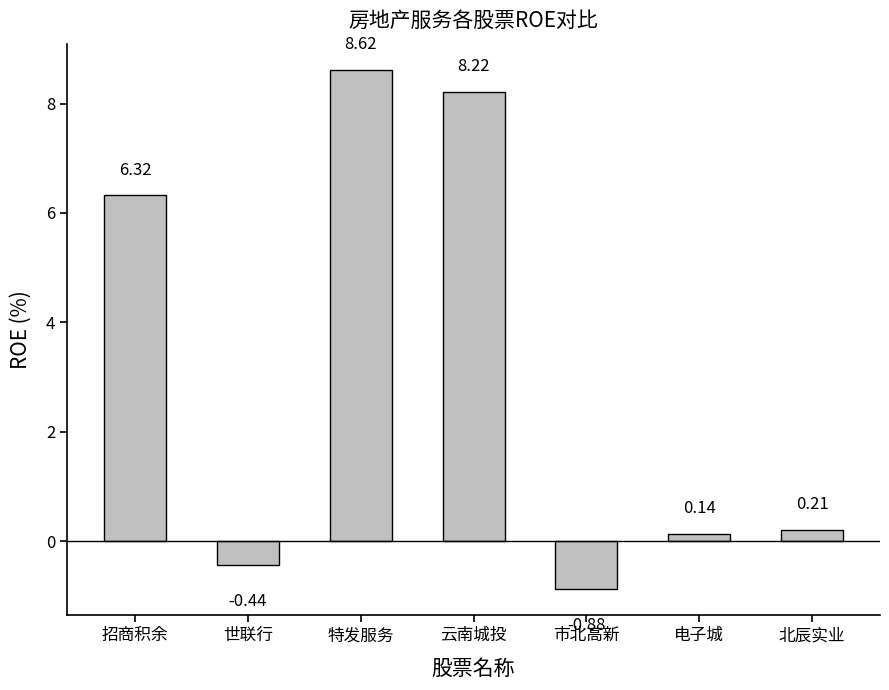

What is the sum of the values at 市北高新 and 招商积余?

5.4